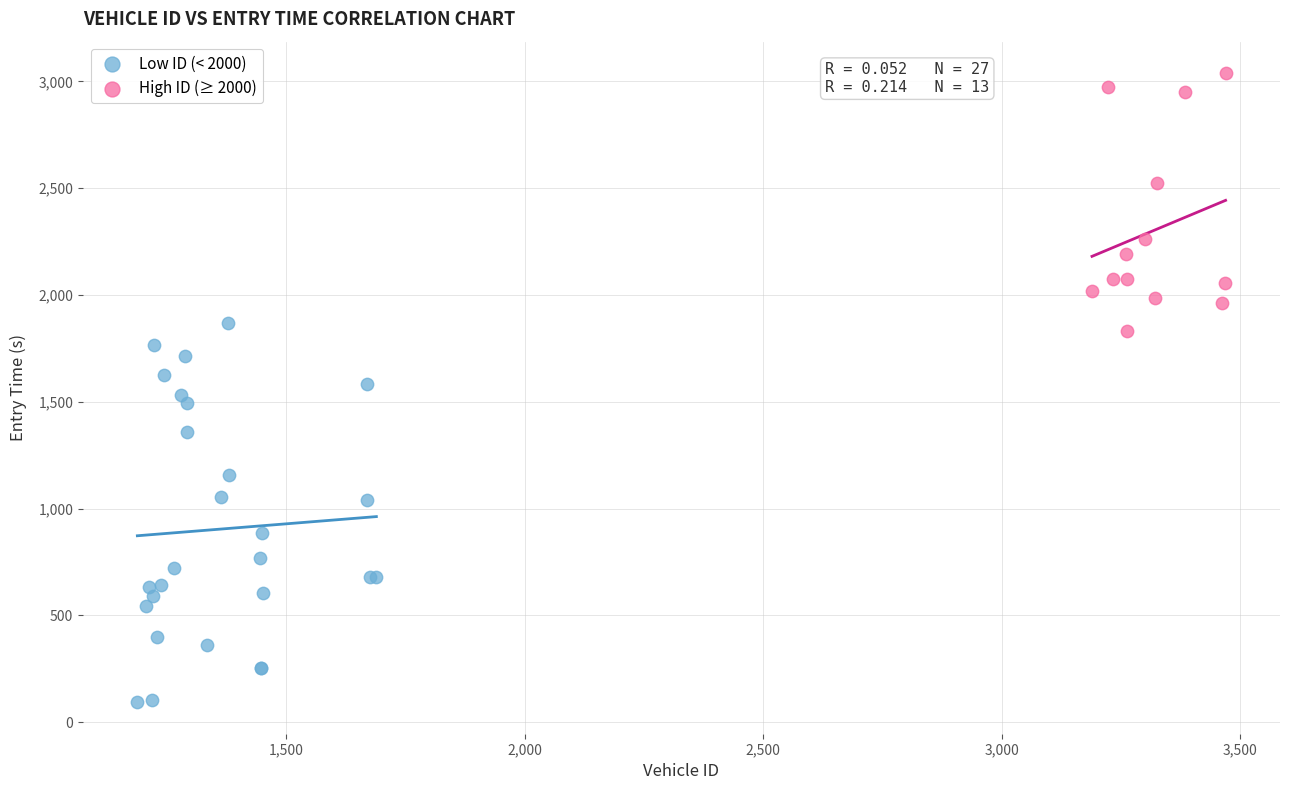

Which series reaches the maximum Y coordinate?

High ID (≥ 2000)